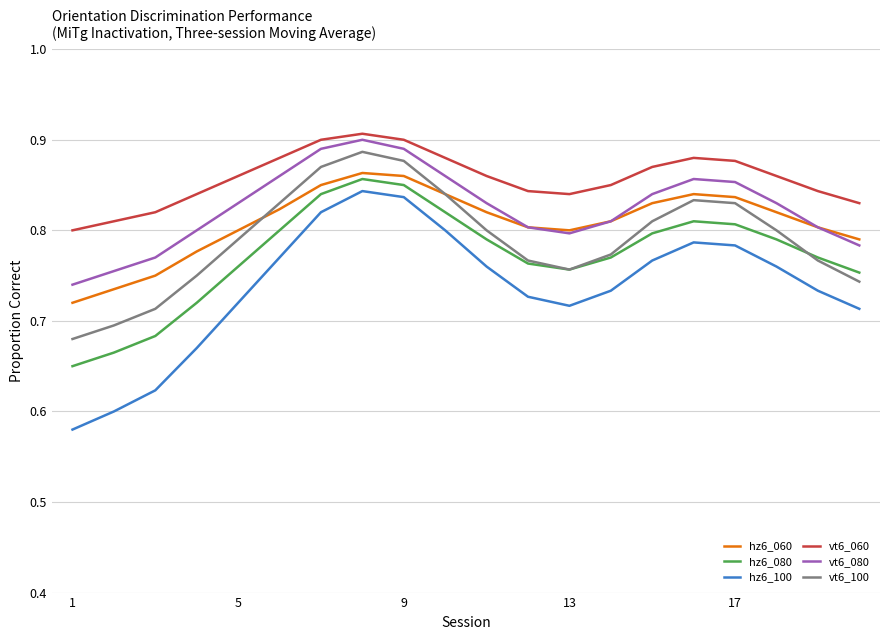

True or false: vt6_060 and vt6_100 intersect in this chart.

False